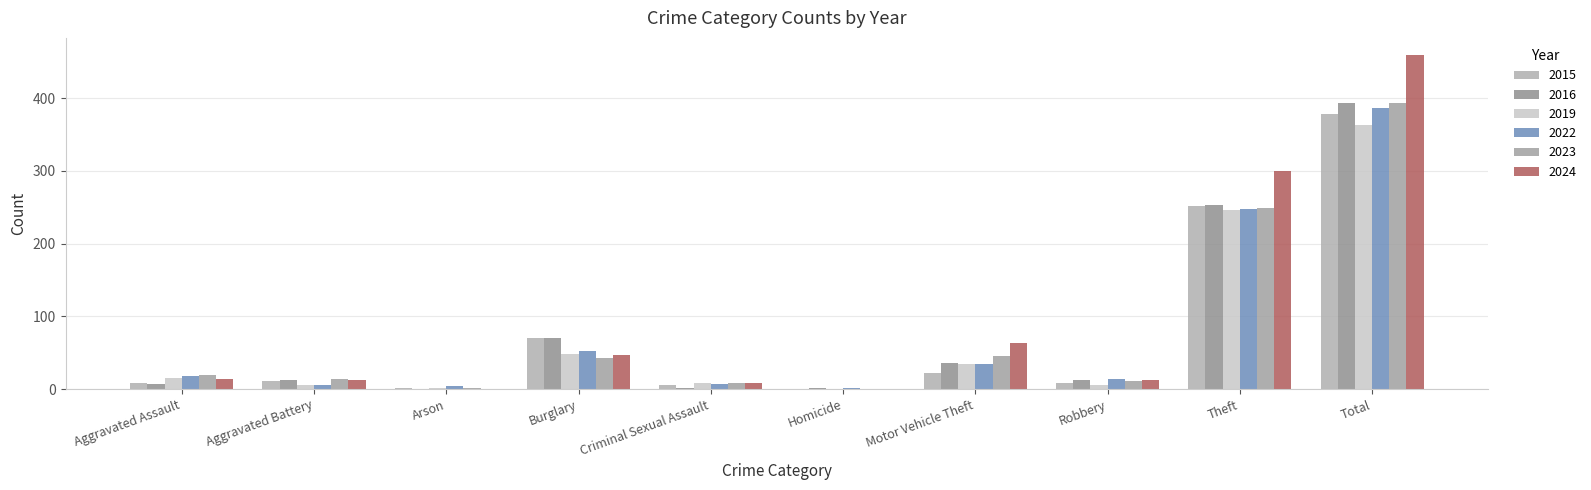

What are all the series names shown in the legend?

2015, 2016, 2019, 2022, 2023, 2024